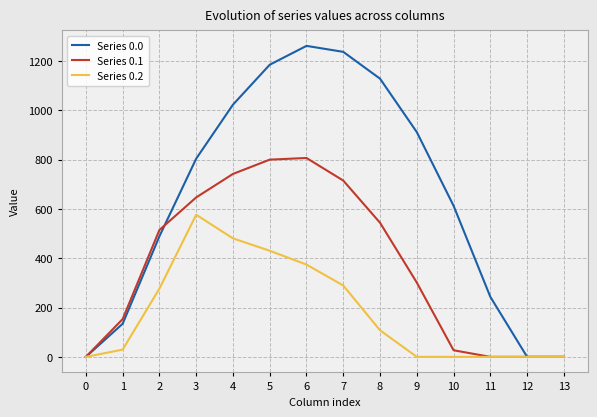

How many categories are shown in the chart?

14